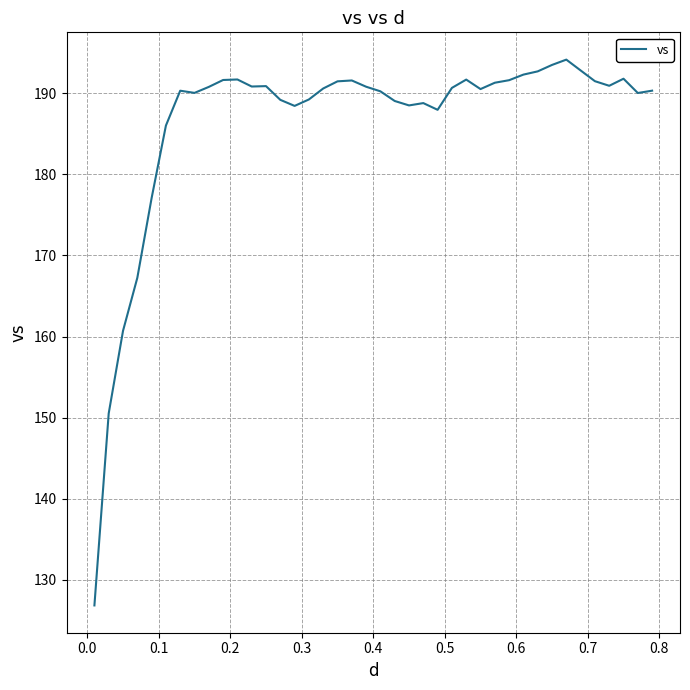

What is the smallest value displayed?

126.9